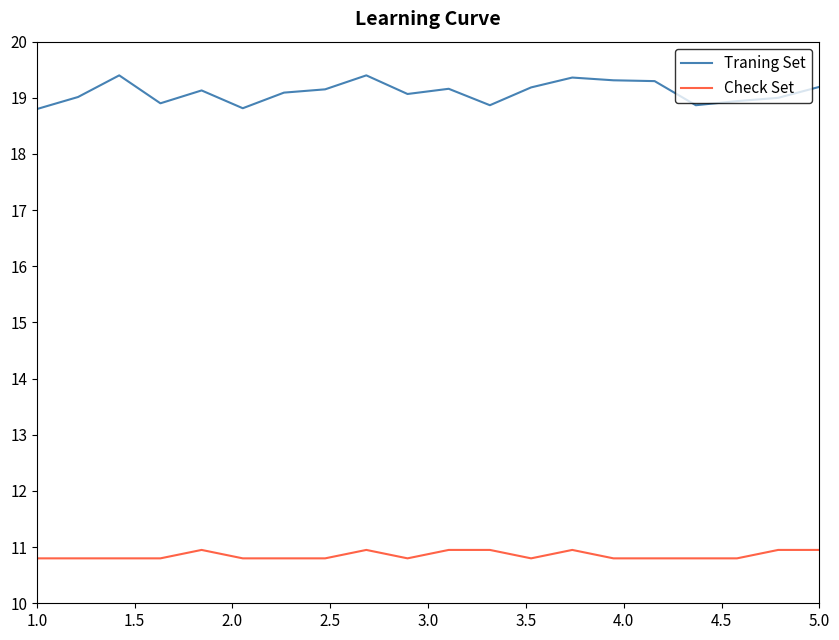

Which series has the widest spread of values?

Traning Set